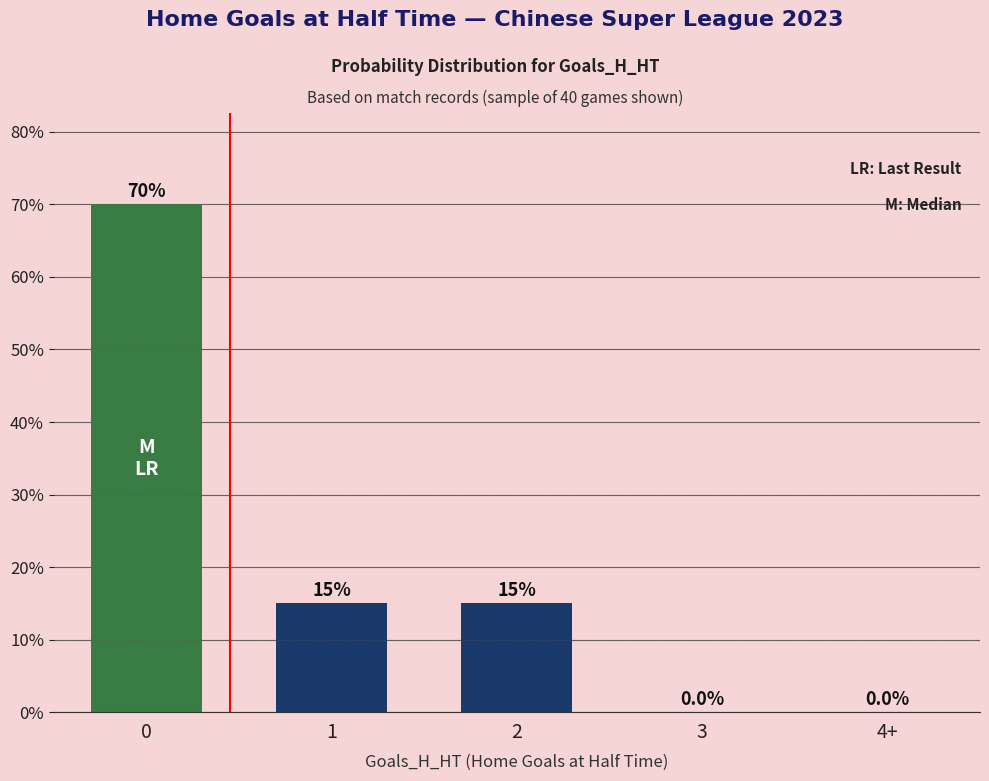

What is the difference between the values at 3 and 2?

15